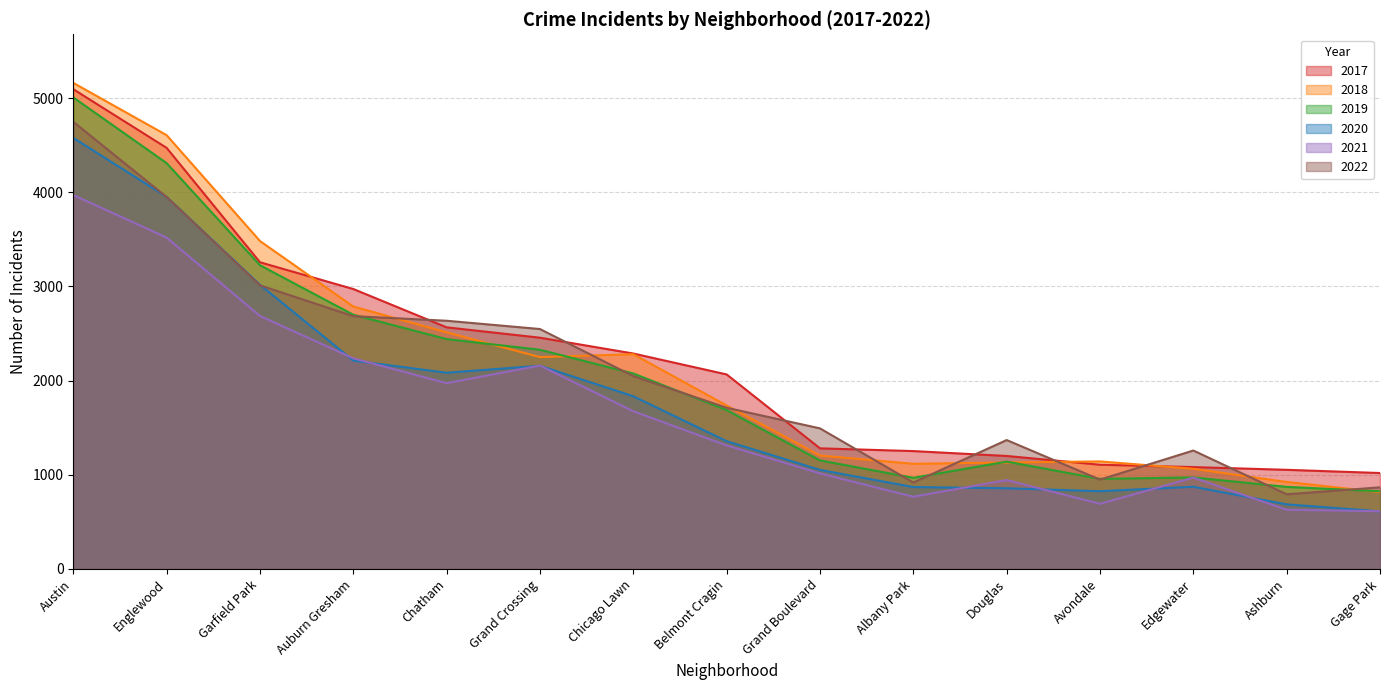

What is the difference between the second highest and minimum values in the 2019 series?

3485